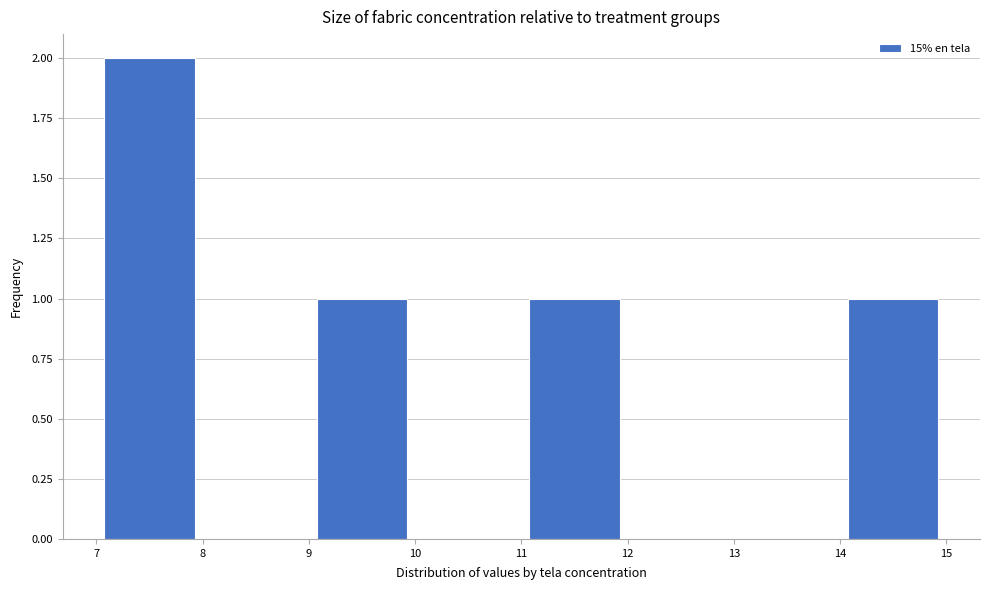

Reading left to right, list every bar in this chart as the range it spans on the x-axis followed by its height. The values are not printed on the chart, so give them approximately, as read against the axis.

7 to 8: 2
8 to 9: 0
9 to 10: 1
10 to 11: 0
11 to 12: 1
12 to 13: 0
13 to 14: 0
14 to 15: 1